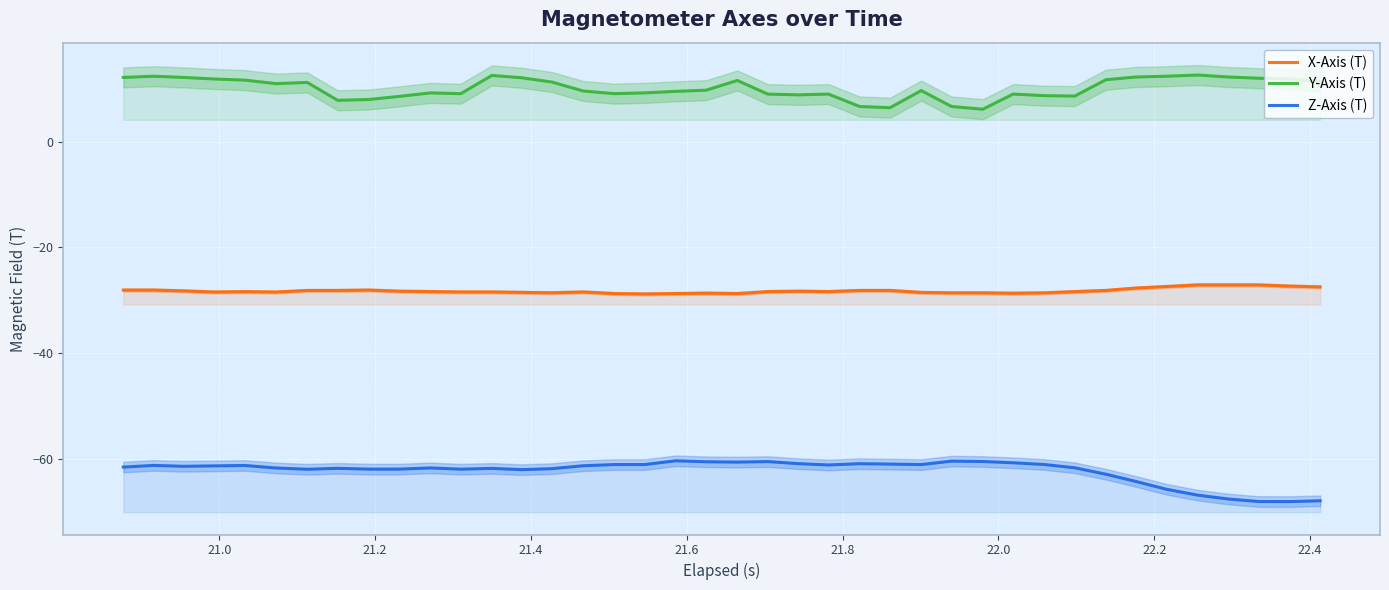

Which series has the largest range (max minus min)?

Z-Axis (T)